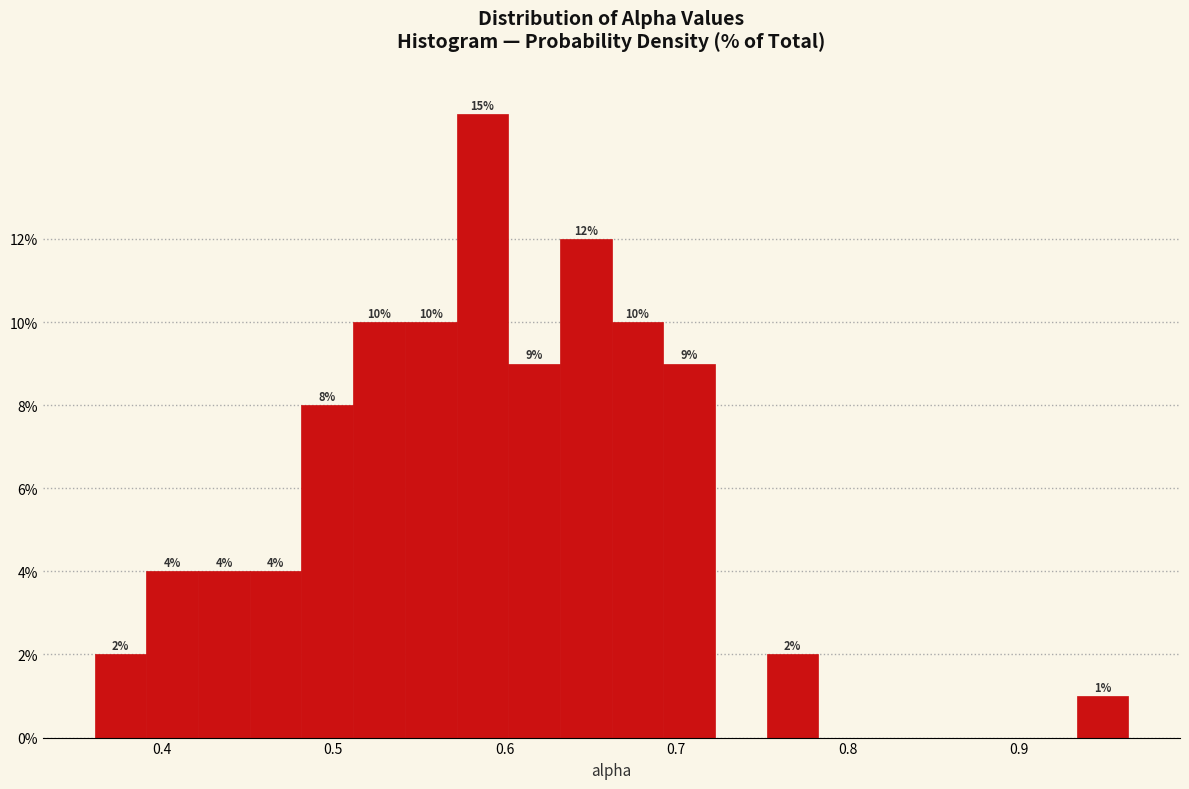

Read against the x-axis, roughly where is the centre of the tallest bar?

0.59